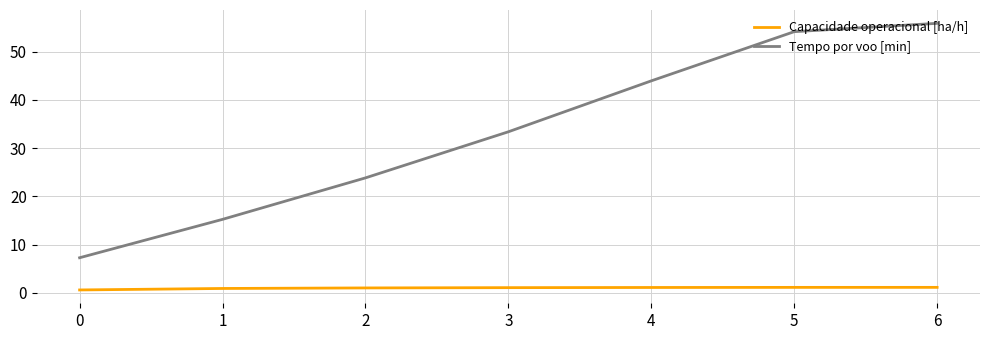

What is the difference between the highest and lowest values at 5?

53.0